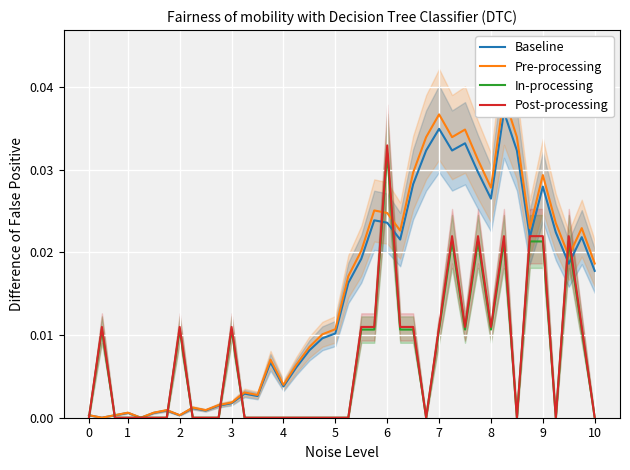

Does the chart display data point markers on the line(s)?

No